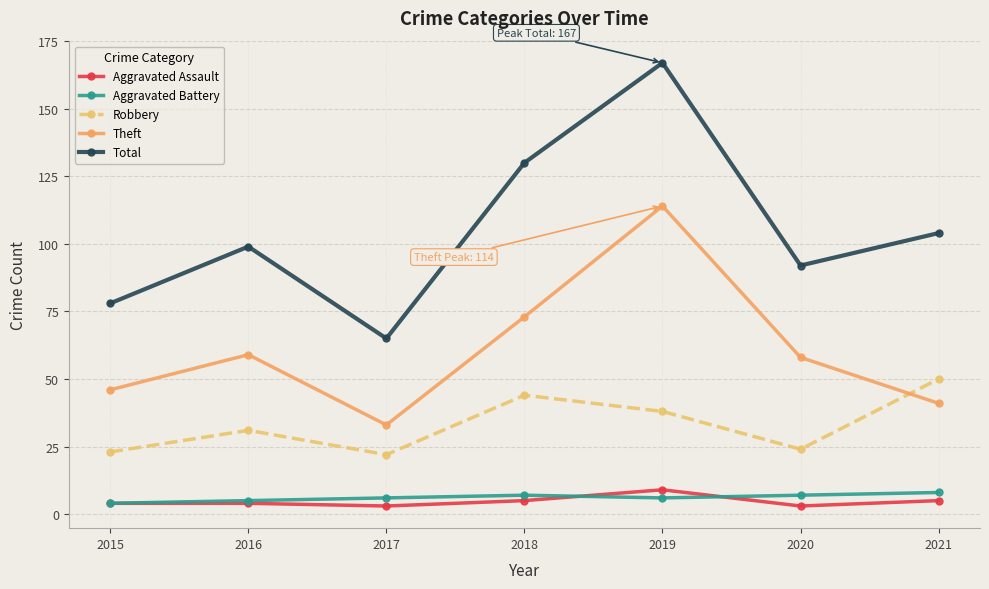

What is the minimum value shown in the chart?

3